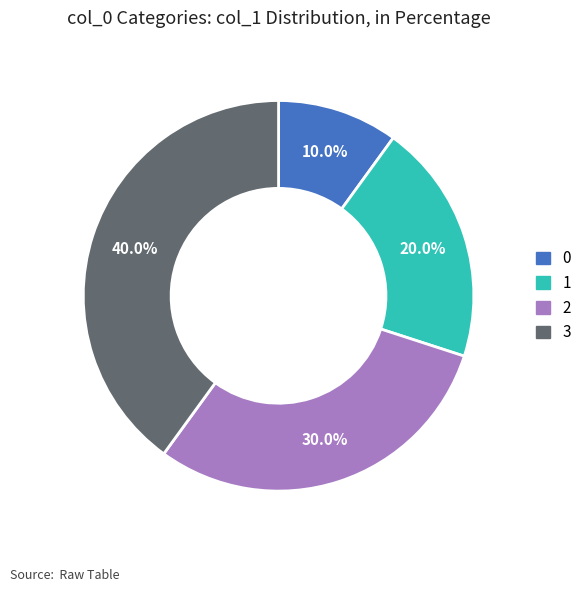

How much of the chart is everything except 0?

90.0%